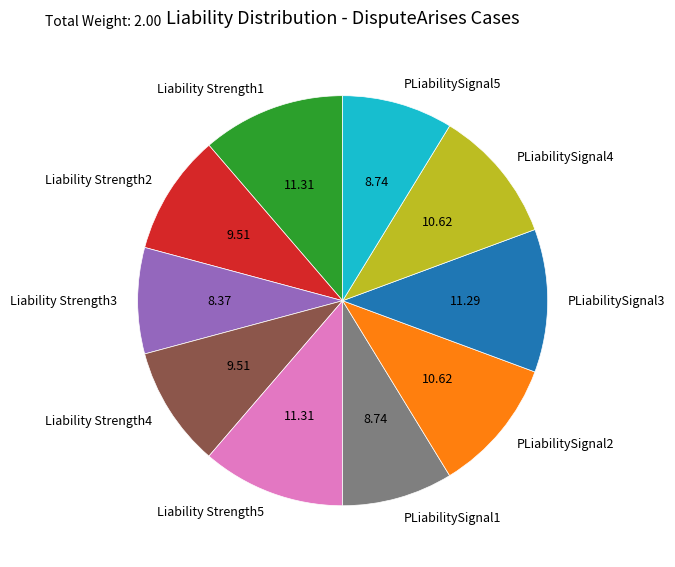

Which has a higher value, Liability Strength5 or Liability Strength2?

Liability Strength5